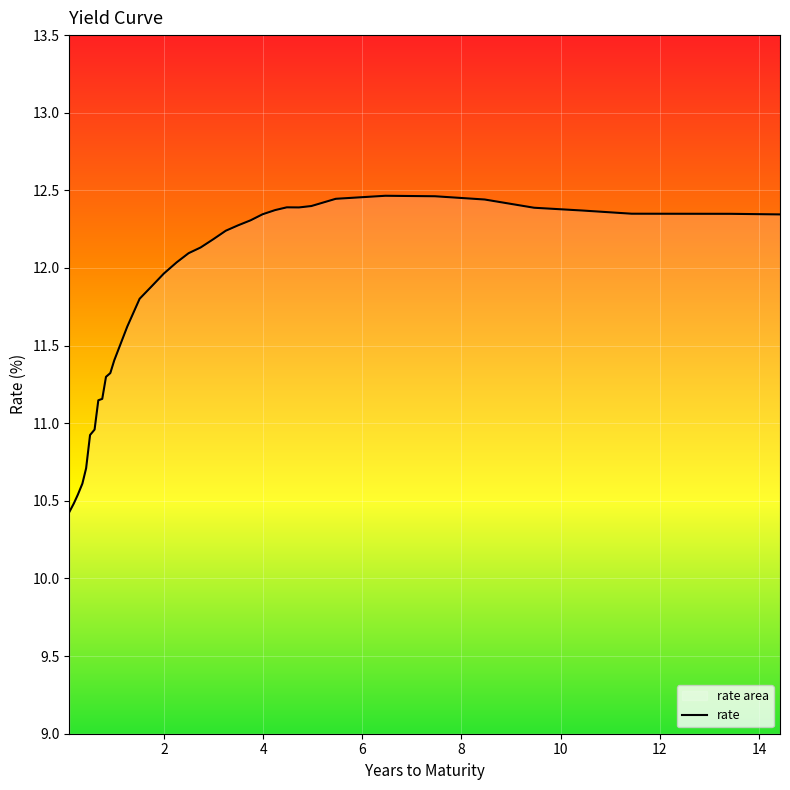

What is the greatest value displayed?

12.5